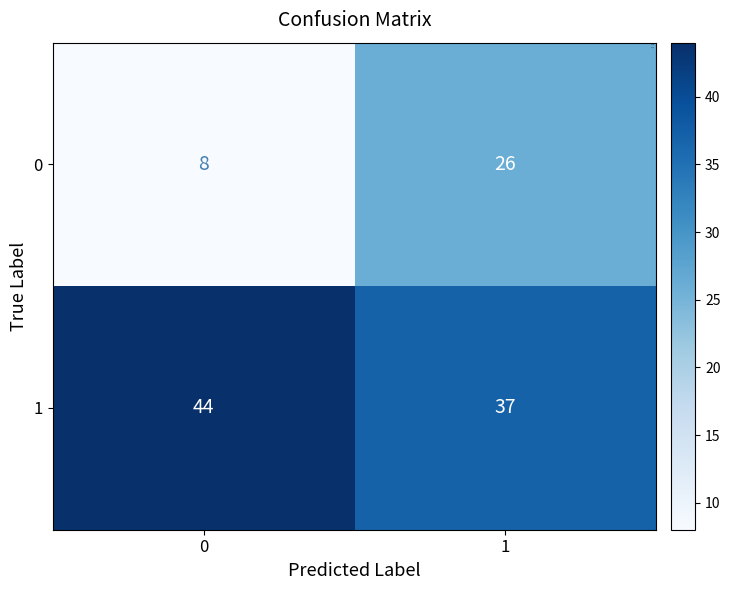

Reading right to left, what are all the values shown in this chart?

0: 26	8
1: 37	44